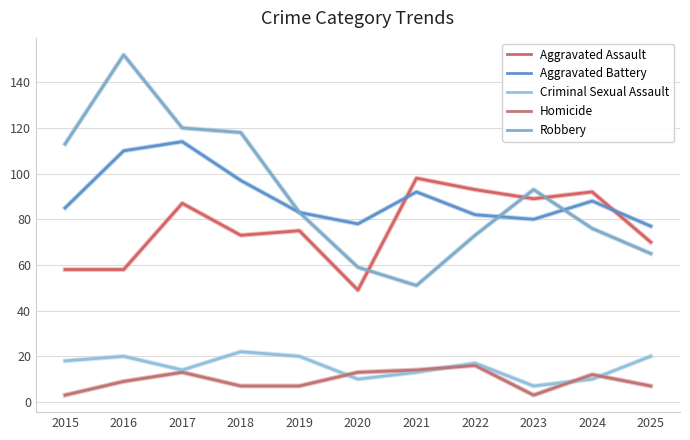

Reading right to left, transcribe all the data shown in this chart.

Aggravated Assault: 70	92	89	93	98	49	75	73	87	58	58
Aggravated Battery: 77	88	80	82	92	78	83	97	114	110	85
Criminal Sexual Assault: 20	10	7	17	13	10	20	22	14	20	18
Homicide: 7	12	3	16	14	13	7	7	13	9	3
Robbery: 65	76	93	73	51	59	83	118	120	152	113